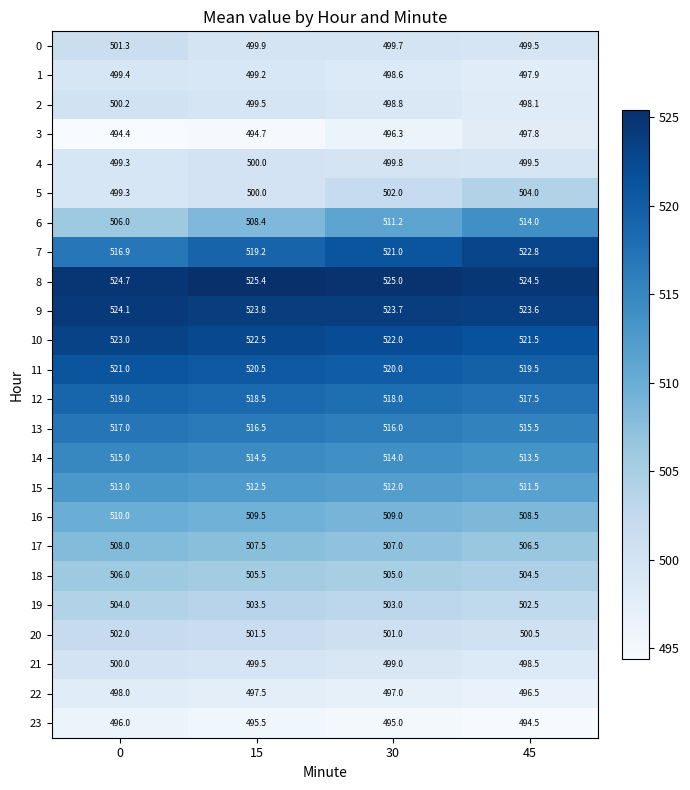

The 4 series shows 183.9 at 0. True or false?

False